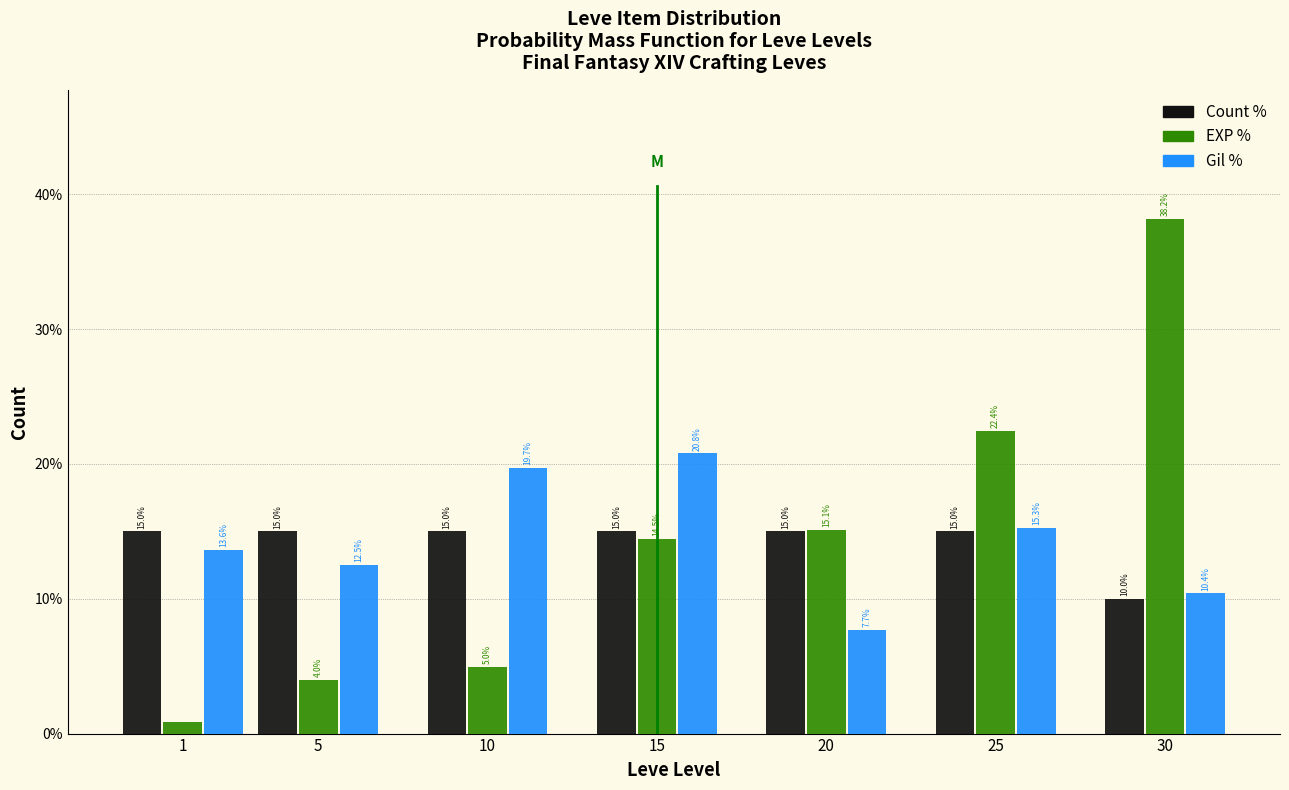

Read the Gil % value at 25.

15.3